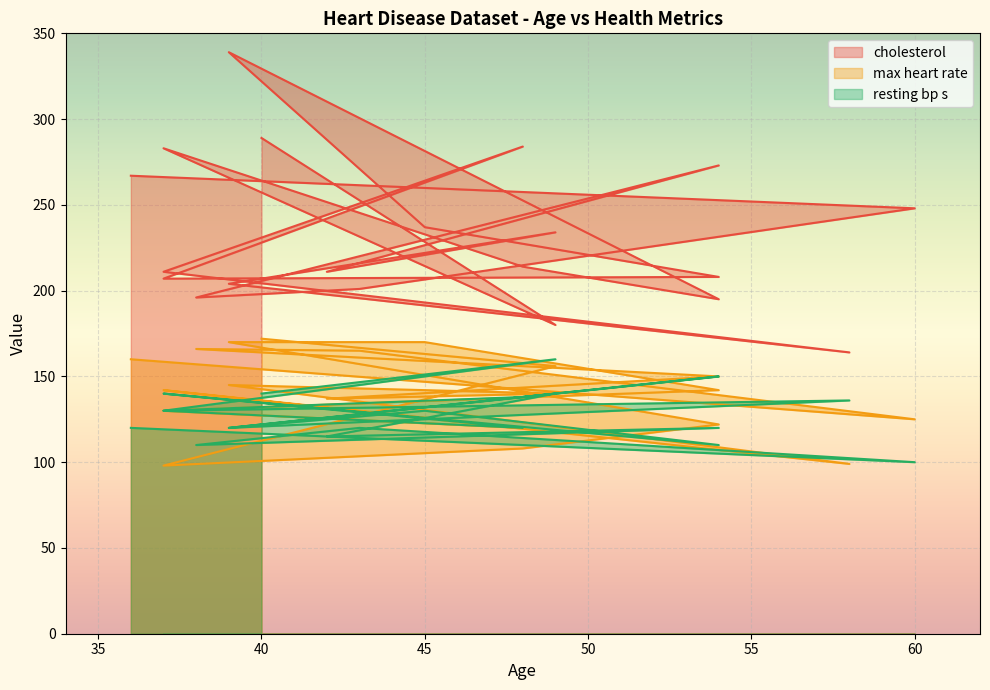

What is the smallest value displayed?

98